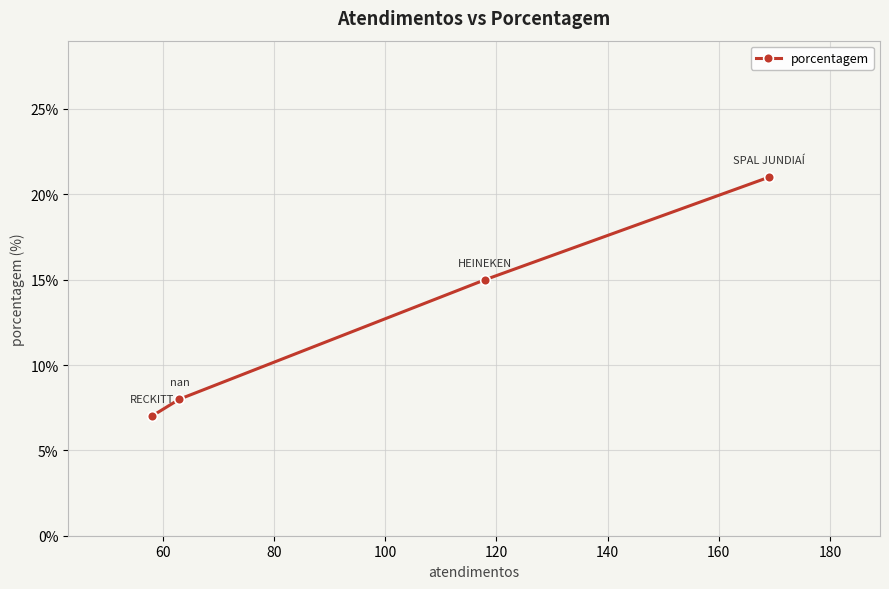

What is the value of the 2nd point from the left?

8